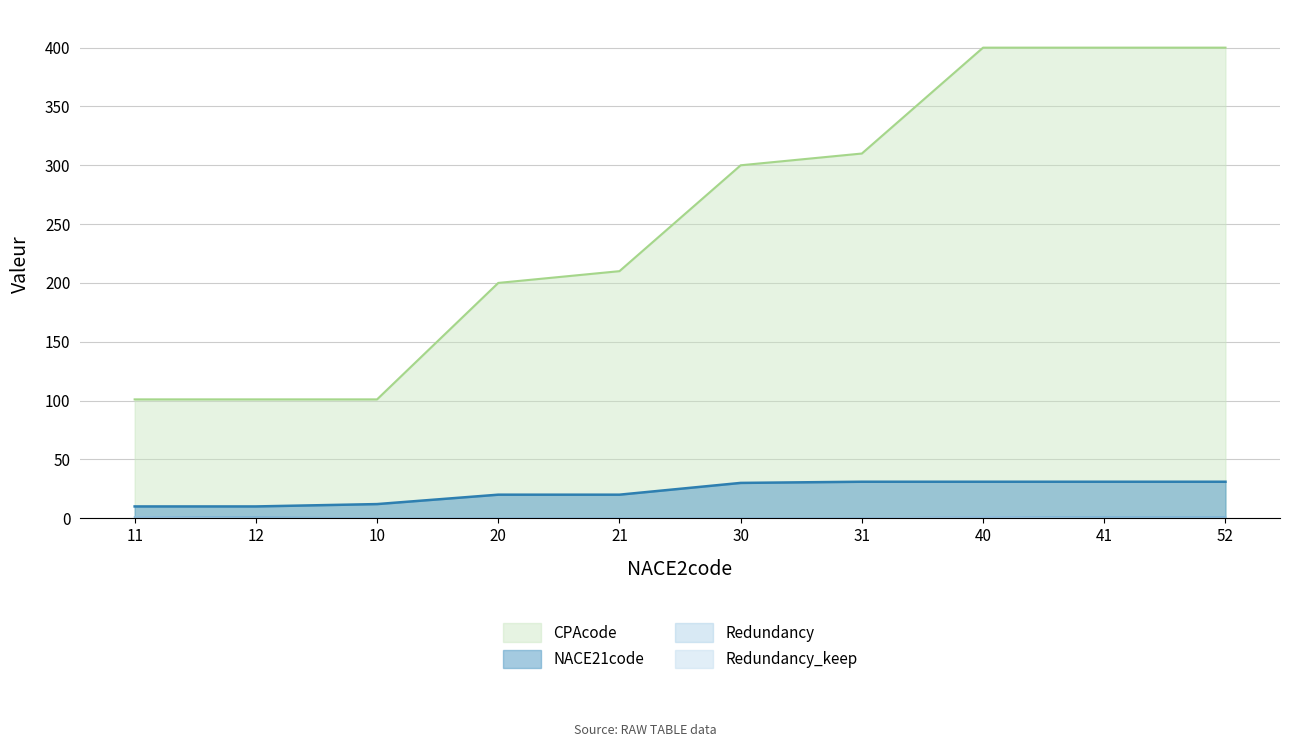

Is it true that Redundancy_keep equals 1 at 11?

True